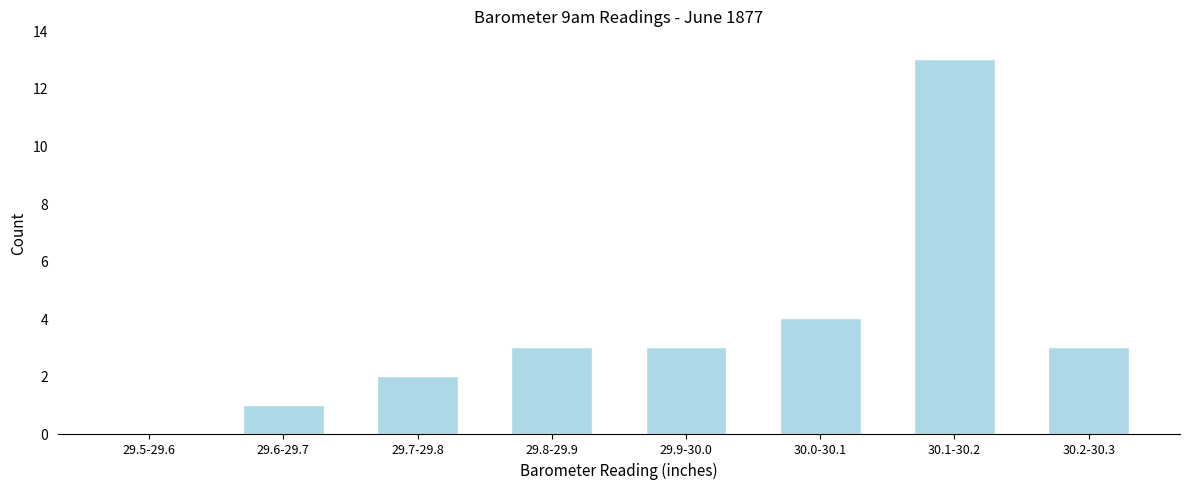

Reading left to right, what are all the values shown in this chart?

29.5-29.6=0	29.6-29.7=1	29.7-29.8=2	29.8-29.9=3	29.9-30.0=3	30.0-30.1=4	30.1-30.2=13	30.2-30.3=3